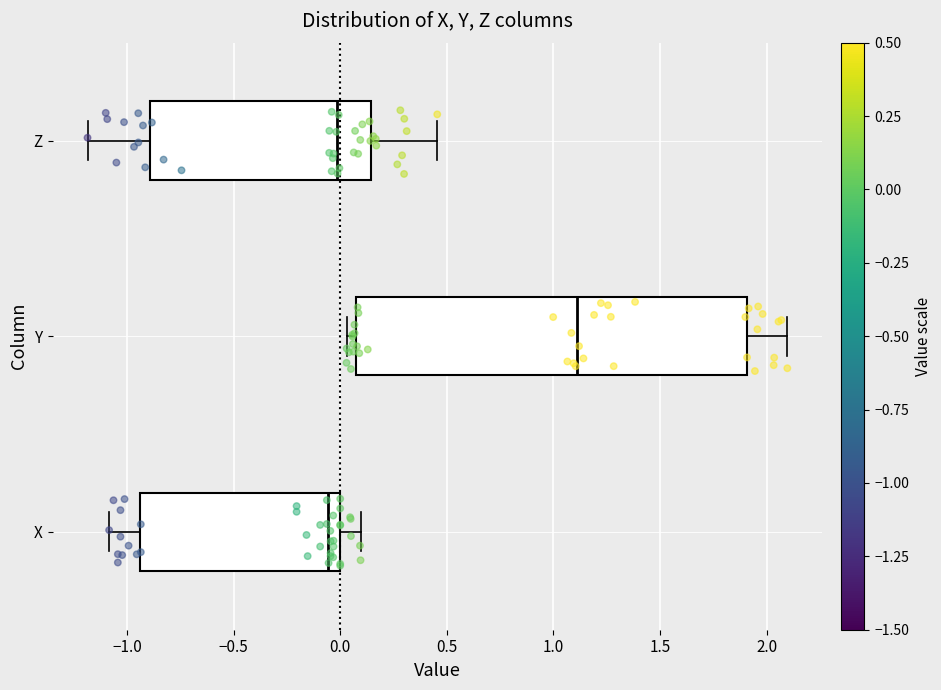

Reading bottom to top, read every box against the x-axis: the position of its median line, the range the box covers, and the ends of its whiskers. The values are not printed on the chart, so give them approximately, as read against the axis.

X: median -0.05, box -0.95 to 0.00, whiskers -1.10 to 0.10
Y: median 1.10, box 0.10 to 1.90, whiskers 0.05 to 2.10
Z: median 0.00, box -0.90 to 0.15, whiskers -1.20 to 0.45